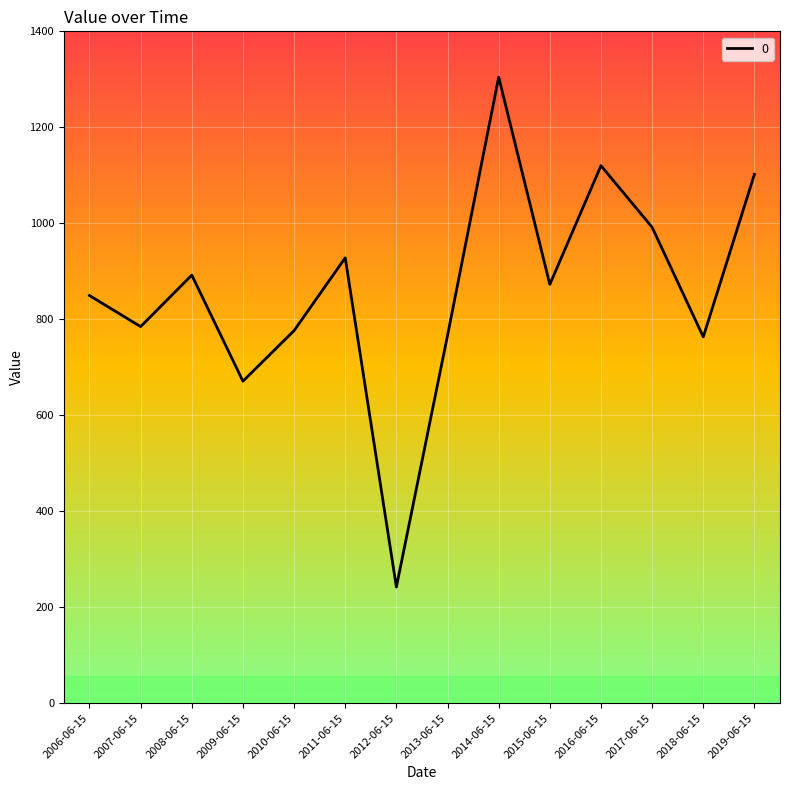

What is the ratio of the value at 2012-06-15 to the value at 2007-06-15?

0.3